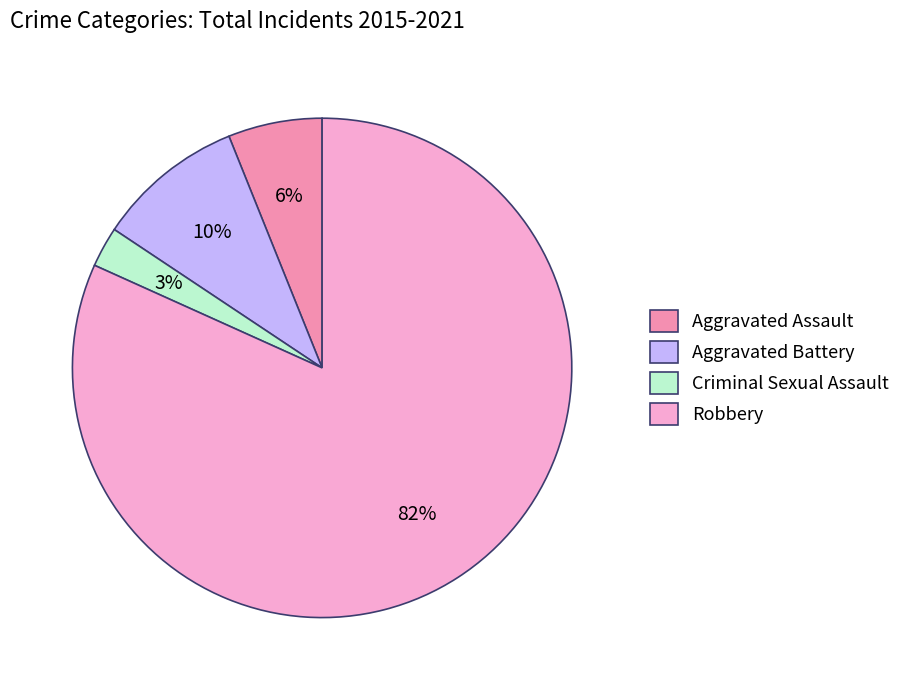

Is it true that Criminal Sexual Assault is 14% of the pie?

False